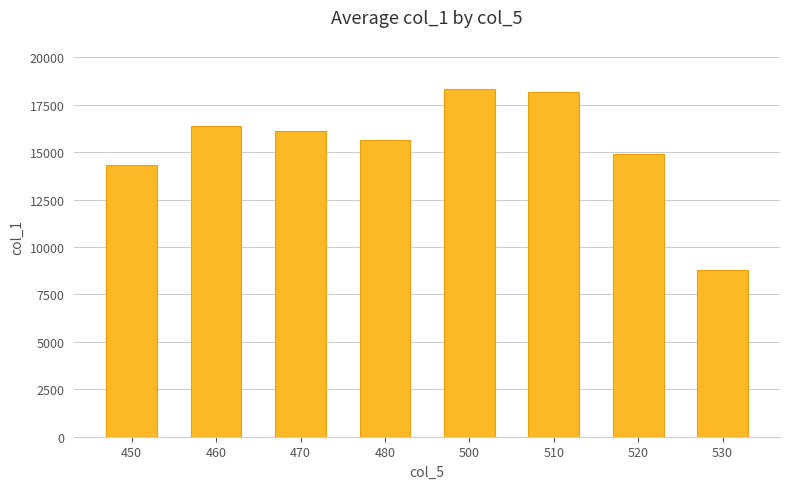

At which category does the chart reach its minimum across all series?

530